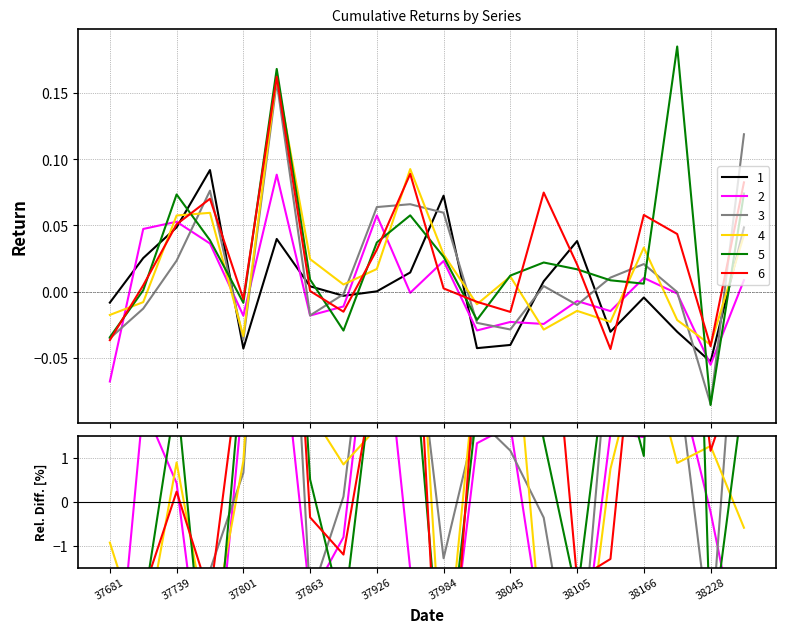

True or false: 3 has a value of 0.1 at 37984.

True